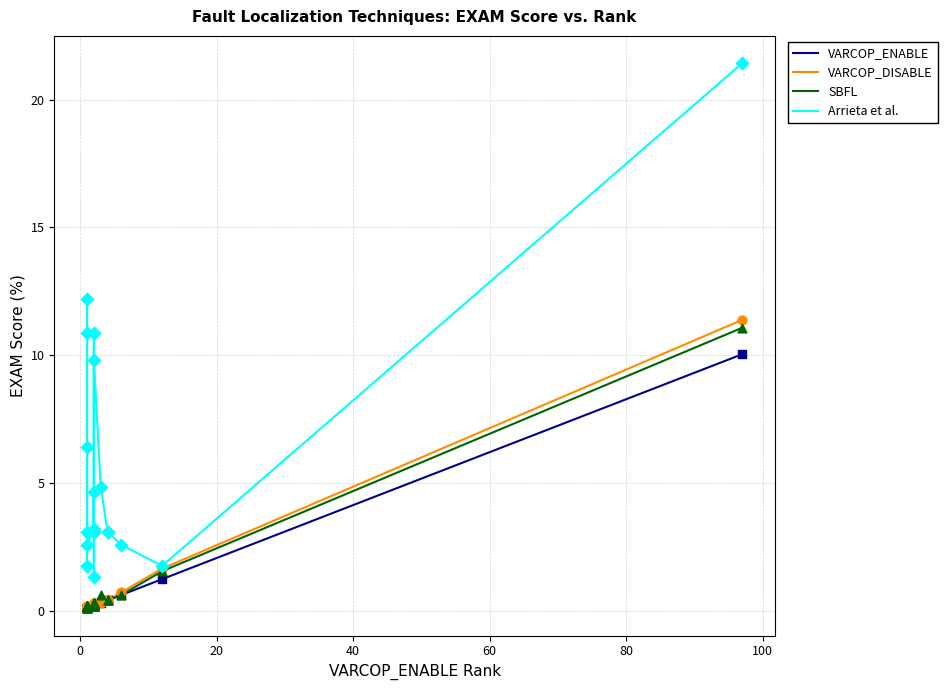

Which series has the widest spread of Y values?

Arrieta et al.